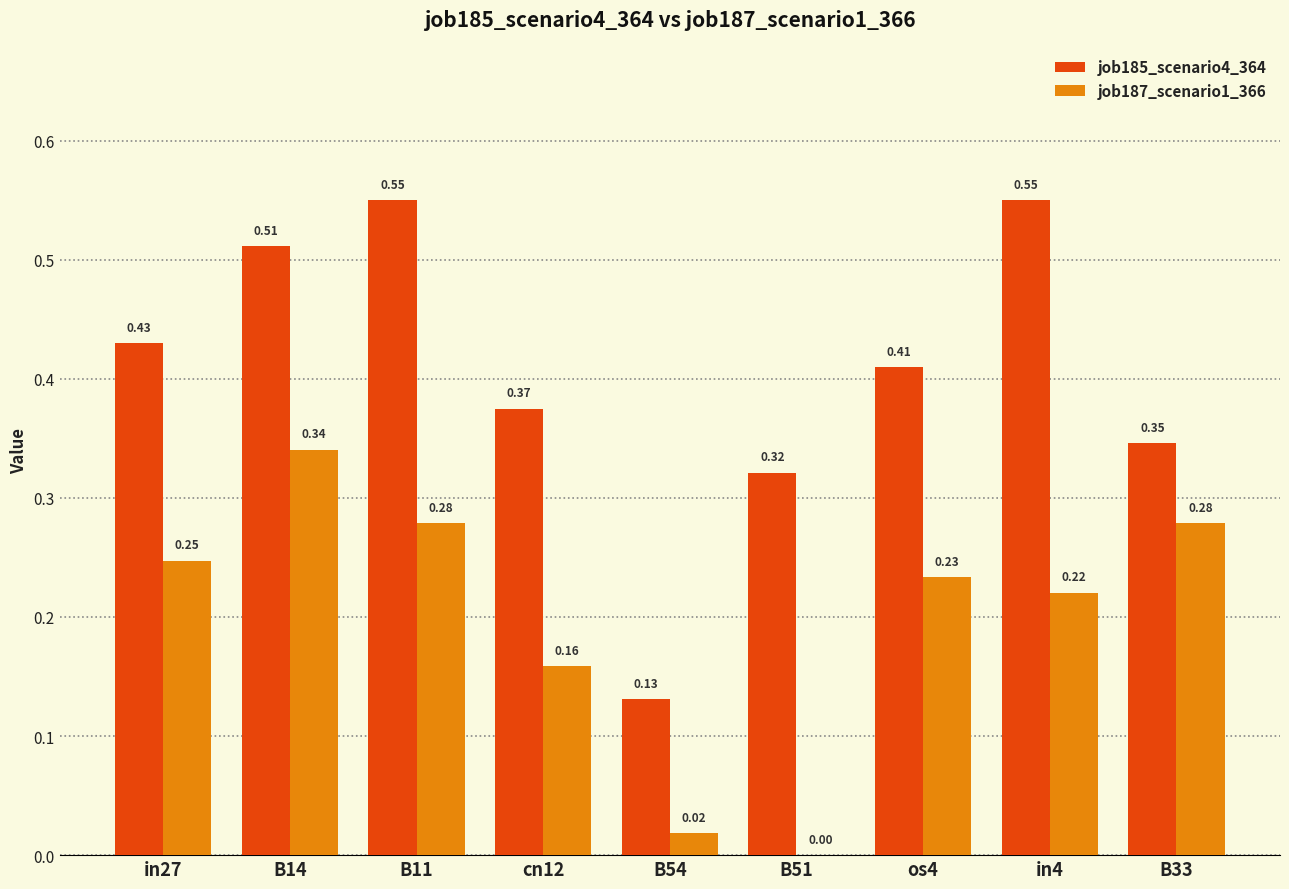

Which series has the largest total across all categories?

job185_scenario4_364